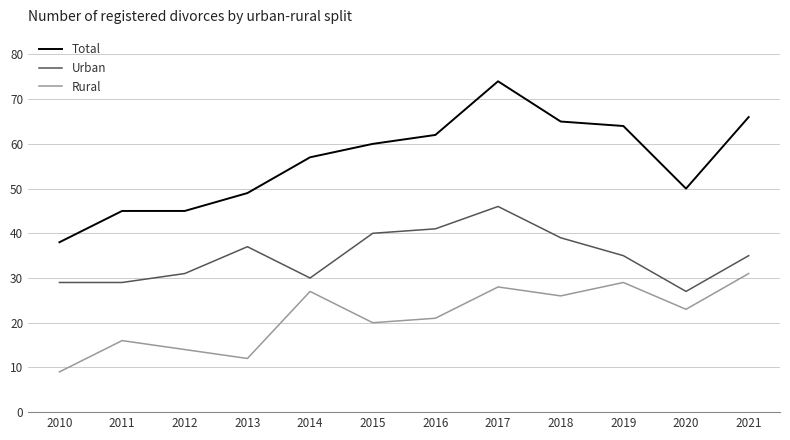

True or false: Urban and Total intersect in this chart.

False